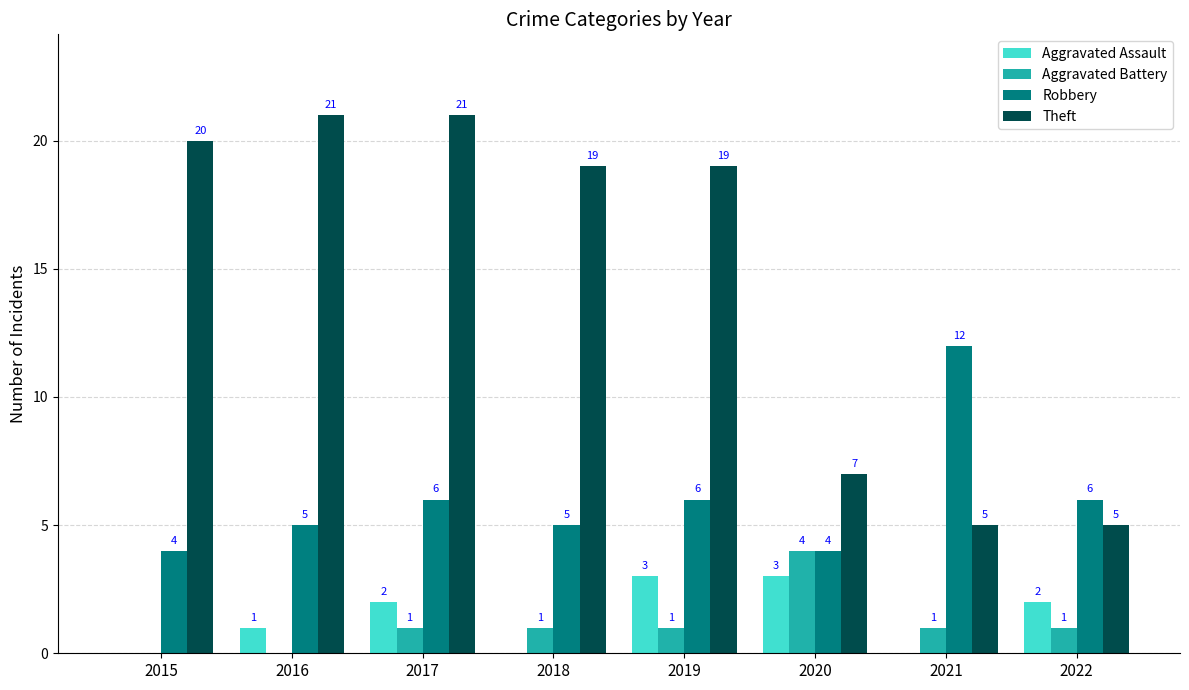

How many Aggravated Battery values are between 1 and 2?

5